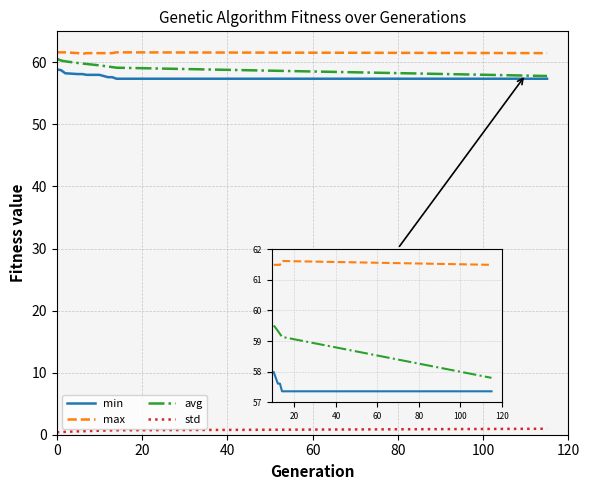

What is the greatest value displayed?

61.6